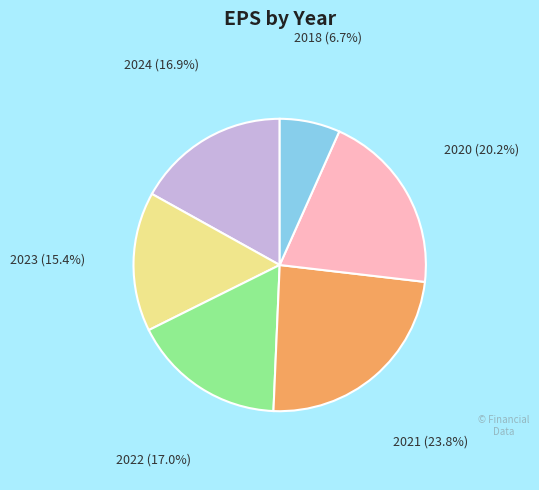

How many slices are in this pie chart?

6